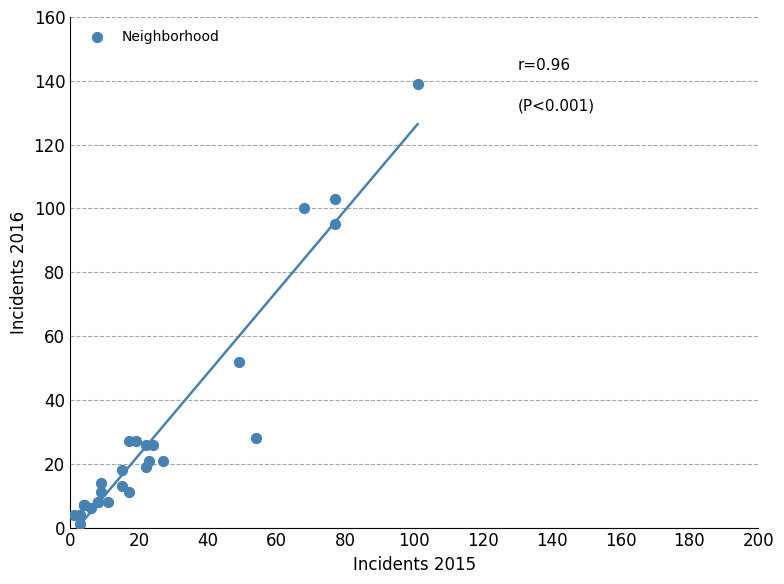

What Y value in the scatter plot is closest to 70?

52